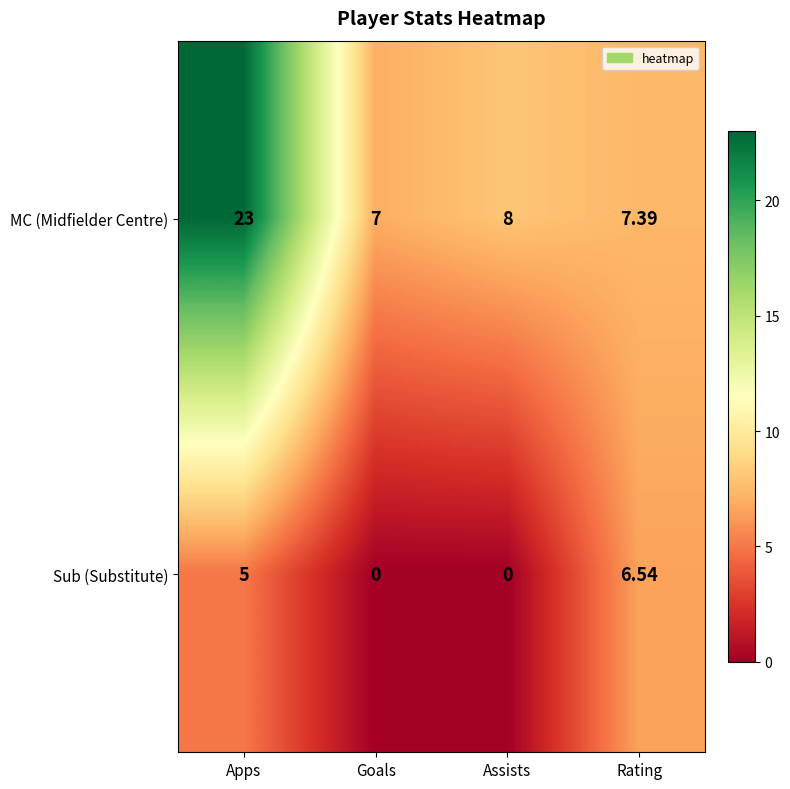

Which category has the highest value in the MC (Midfielder Centre) series?

Apps